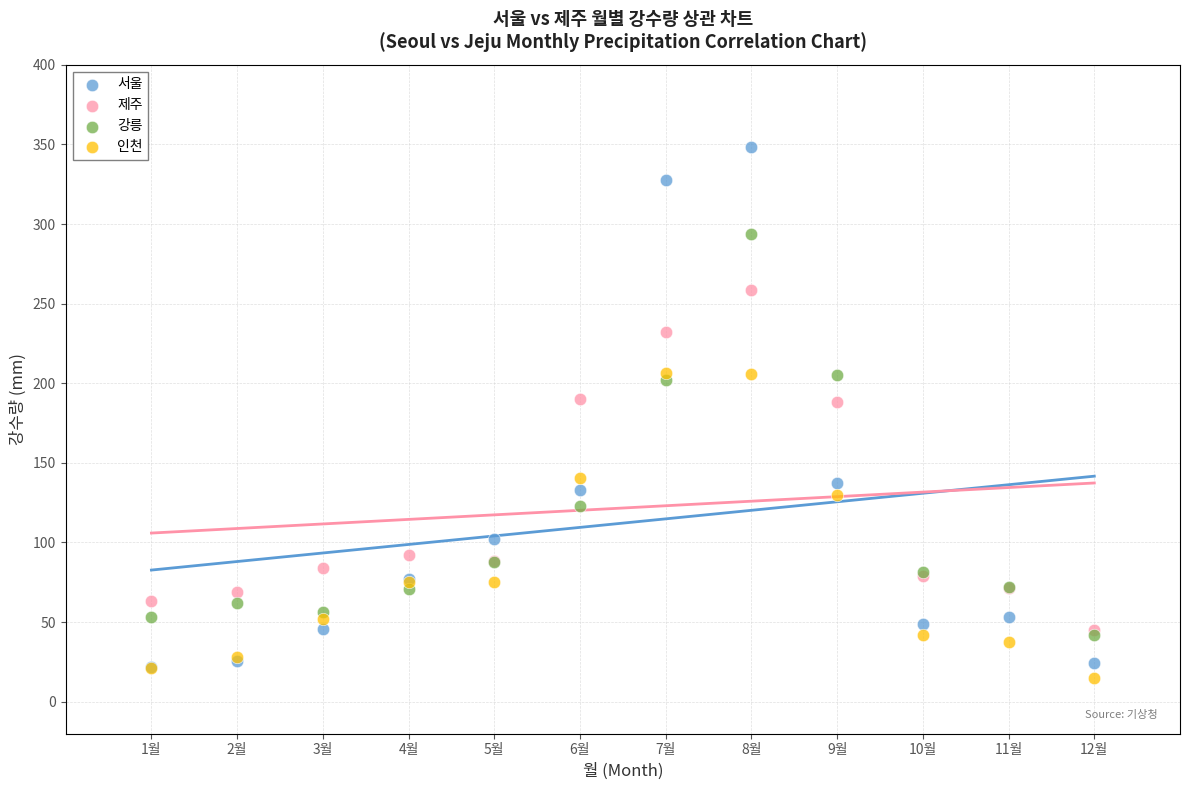

What are all the series names shown in the legend?

서울, 제주, 강릉, 인천